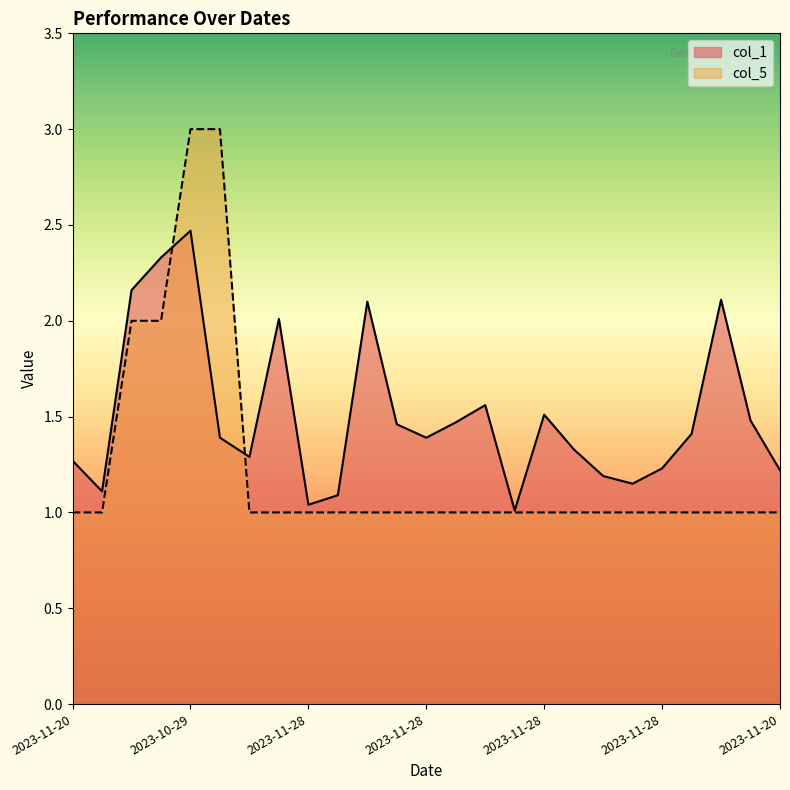

Does the chart display data point markers on the line(s)?

No